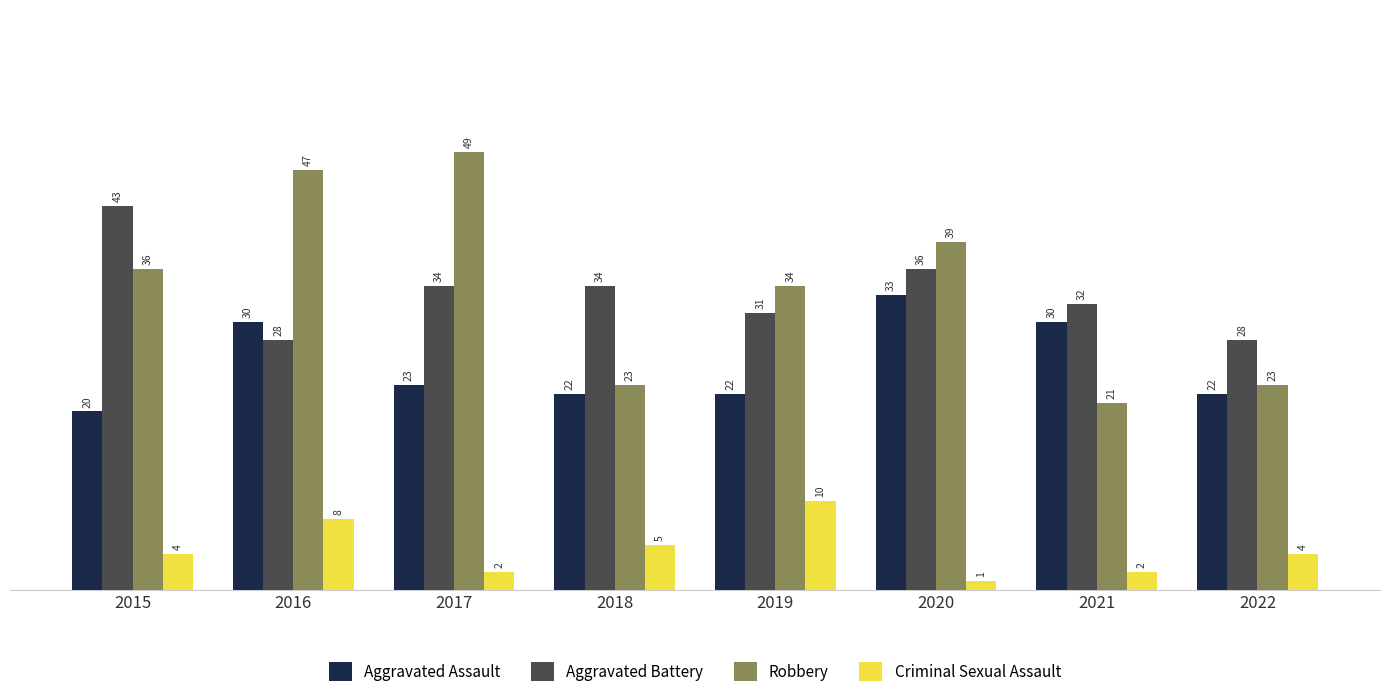

What is the value of the Aggravated Battery bar at the 3rd from the left?

34